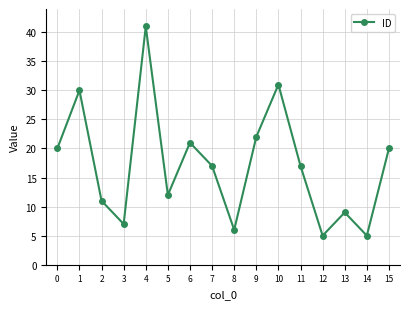

What is the sum of the values at 8 and 3?

13